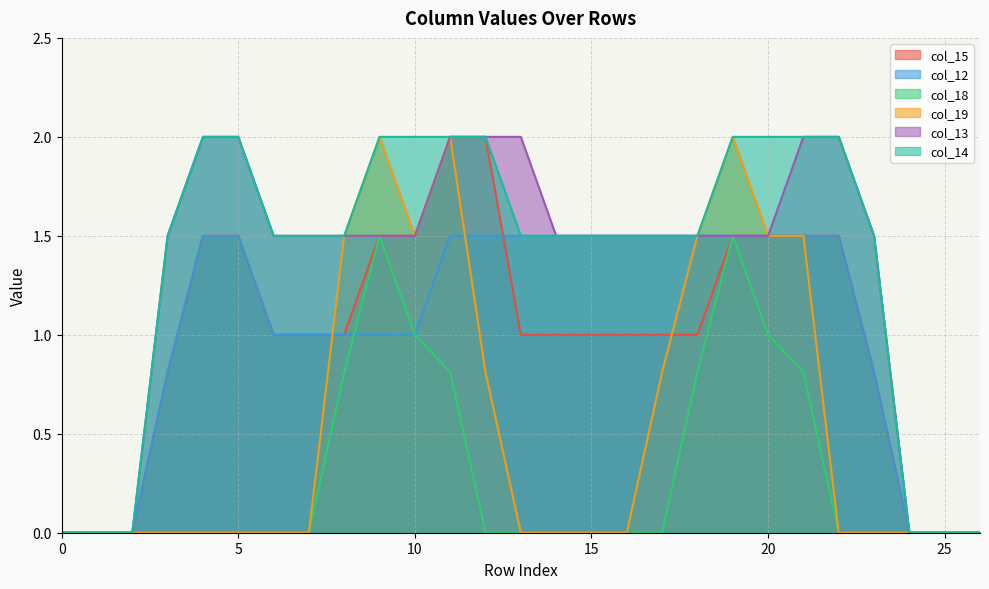

Which series changed the most between 13 and 23?

col_12